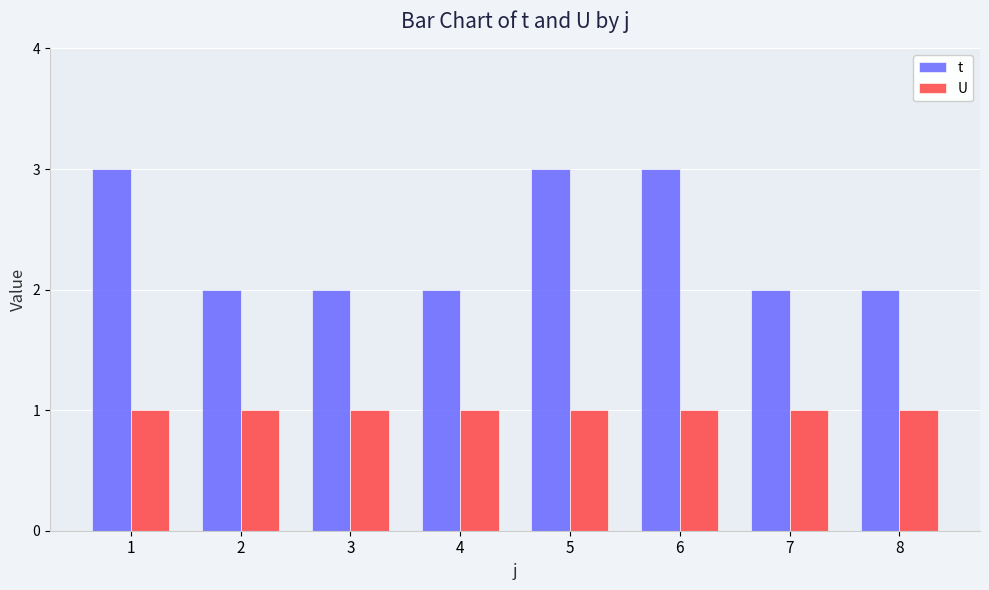

Is it true that U equals 1 at 3?

True